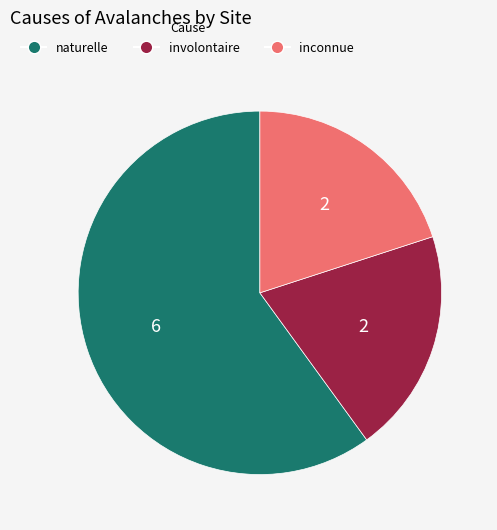

True or false: involontaire accounts for 20% of the total.

True